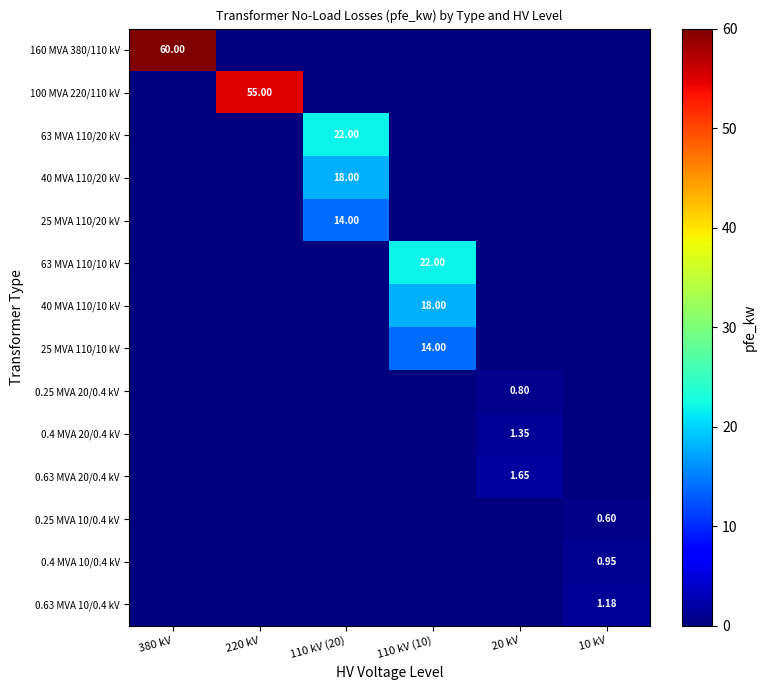

Is the value of 0.4 MVA 20/0.4 kV at 110 kV (20) greater than the value of 0.63 MVA 10/0.4 kV at 380 kV?

No